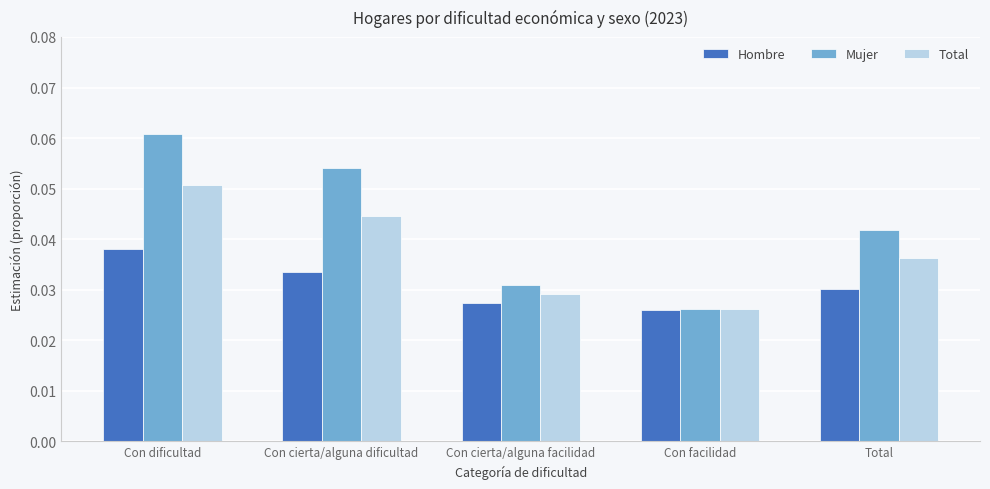

Are the bars horizontal?

No